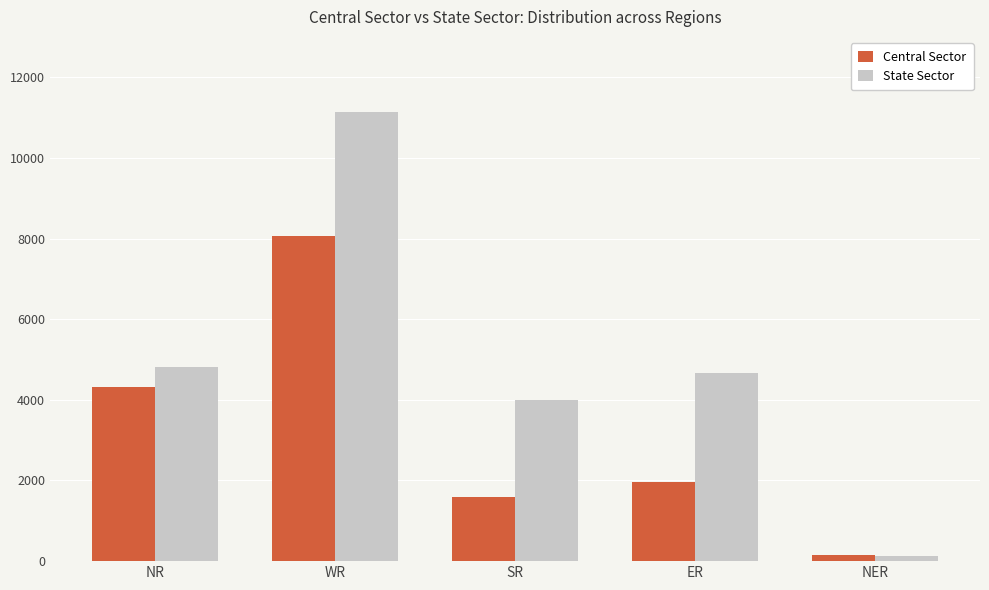

At which category is the sum across all series the highest?

WR